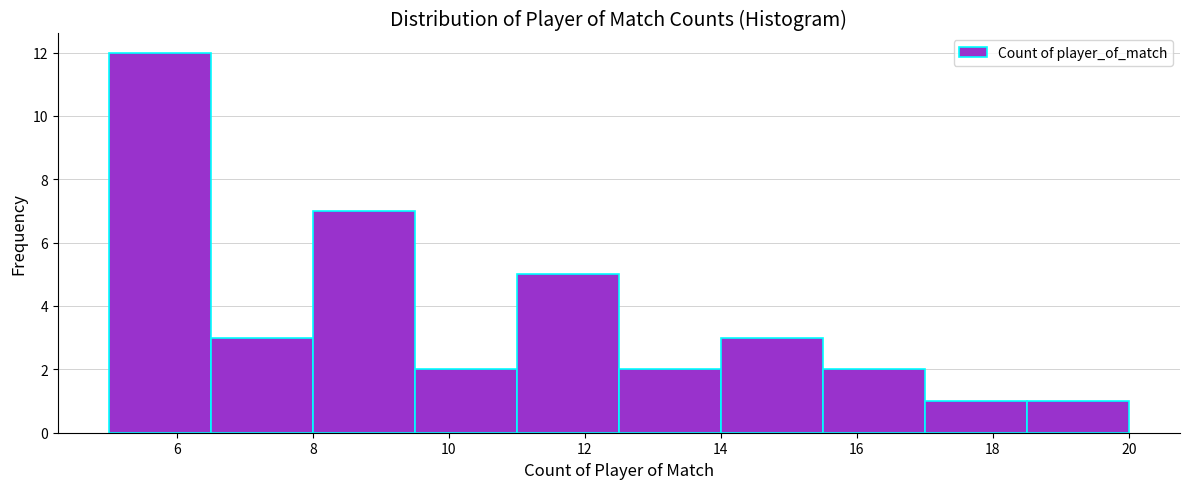

Which range on the x-axis has the tallest bar?

5.0 to 6.5